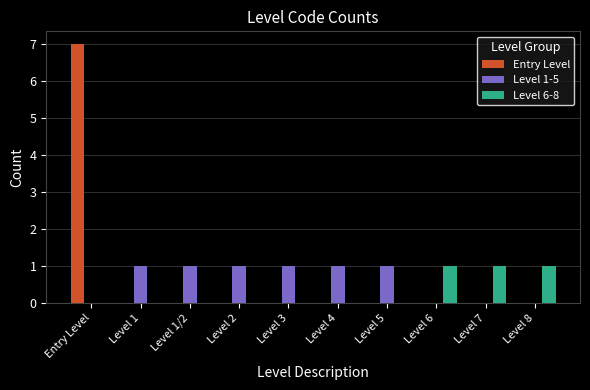

What are all the series names shown in the legend?

Entry Level, Level 1-5, Level 6-8